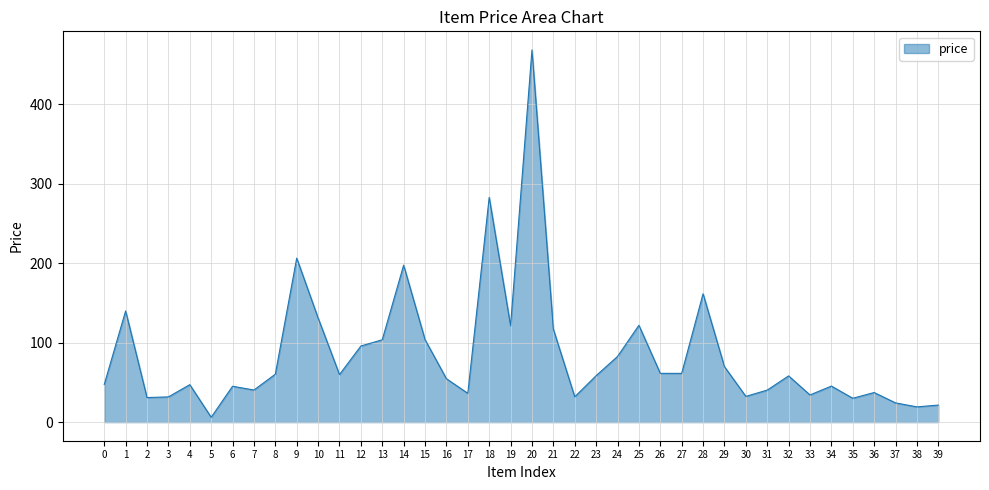

True or false: the data shows 85.6 at 26.

False